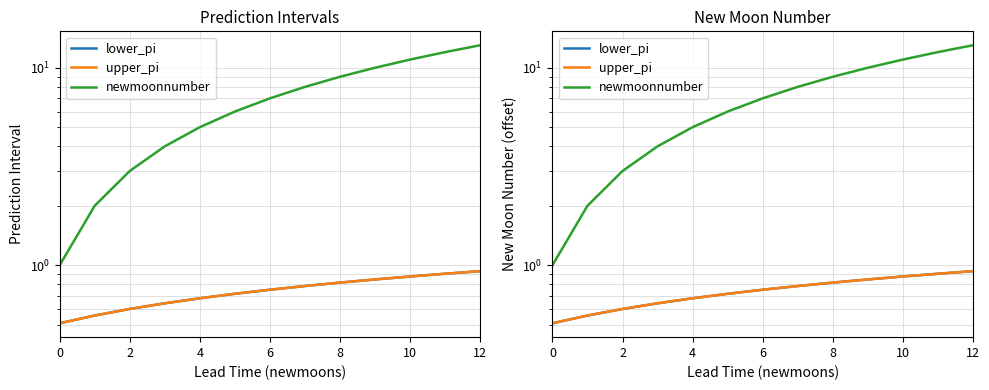

True or false: upper_pi has a value of 0.6 at 2.

True